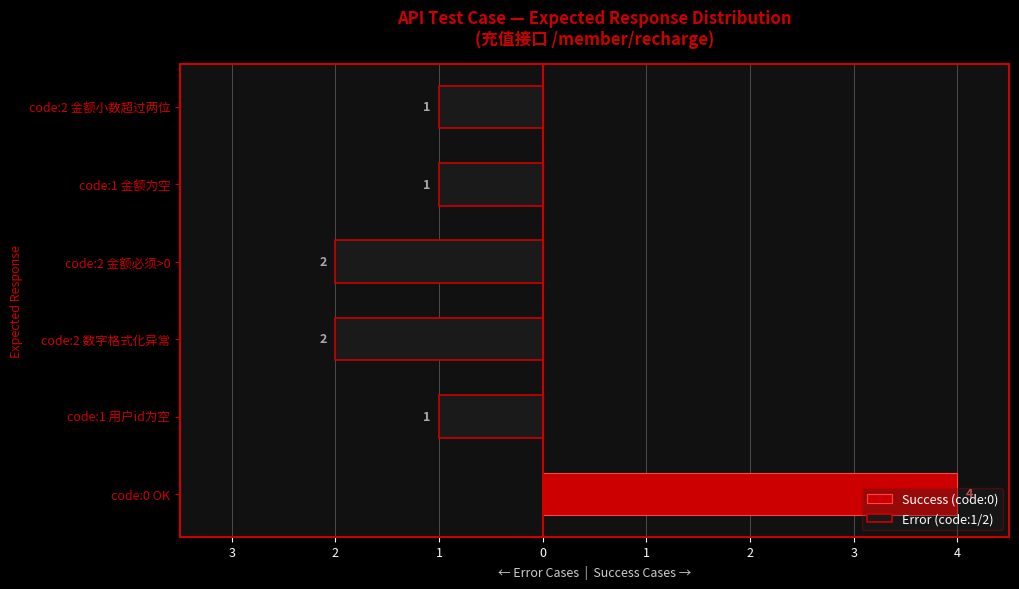

What is the sum of the Error (code:1/2) values at code:1 用户id为空 and code:0 OK?

-1